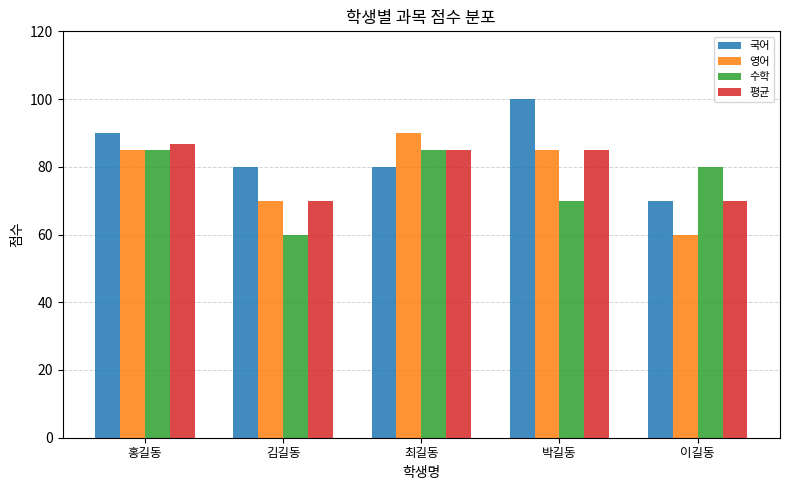

What is the total value across all series at 박길동?

340.0